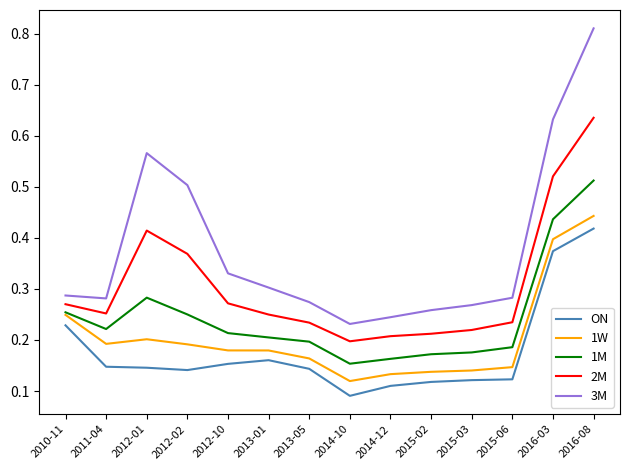

Which label corresponds to the largest value in the chart?

2016-08